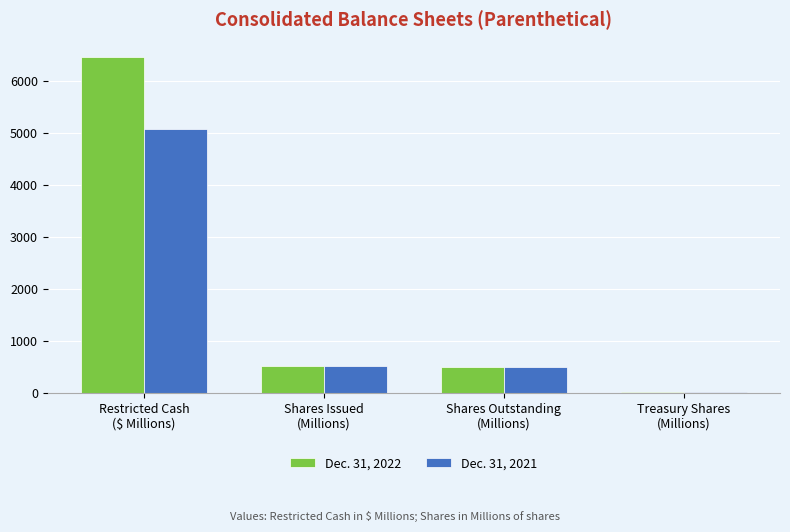

Which series has the widest spread of values?

Dec. 31, 2022